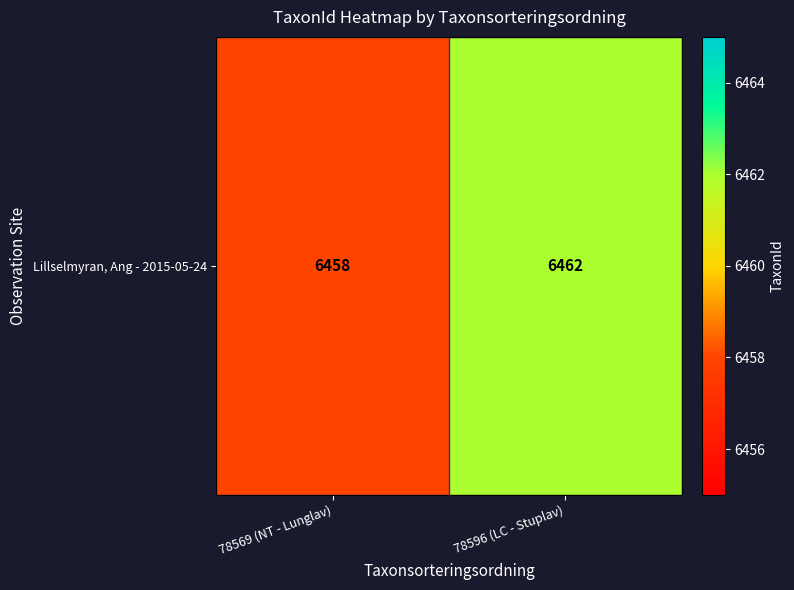

What is the average value?

6460